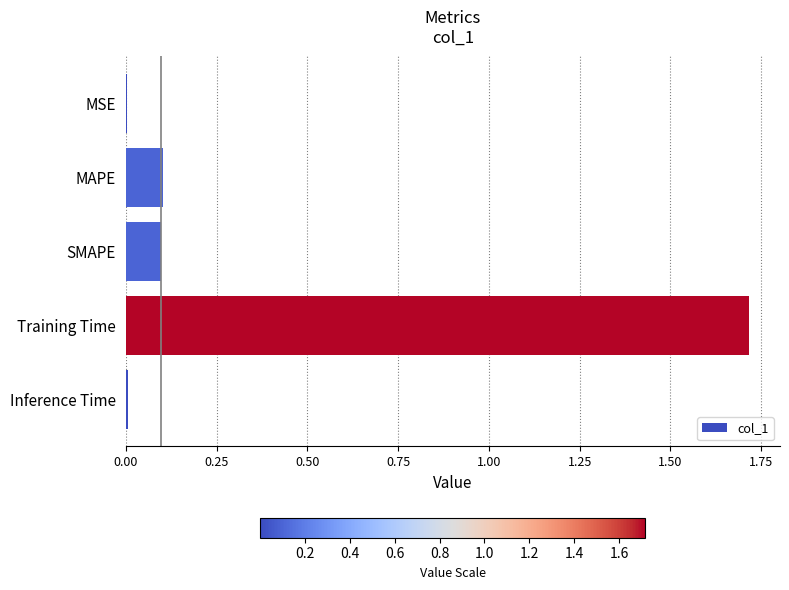

What is the average value?

0.4